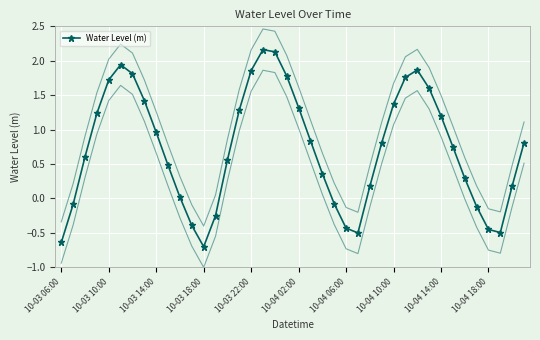

How many interior local valleys does the Water Level (m) series have?

3